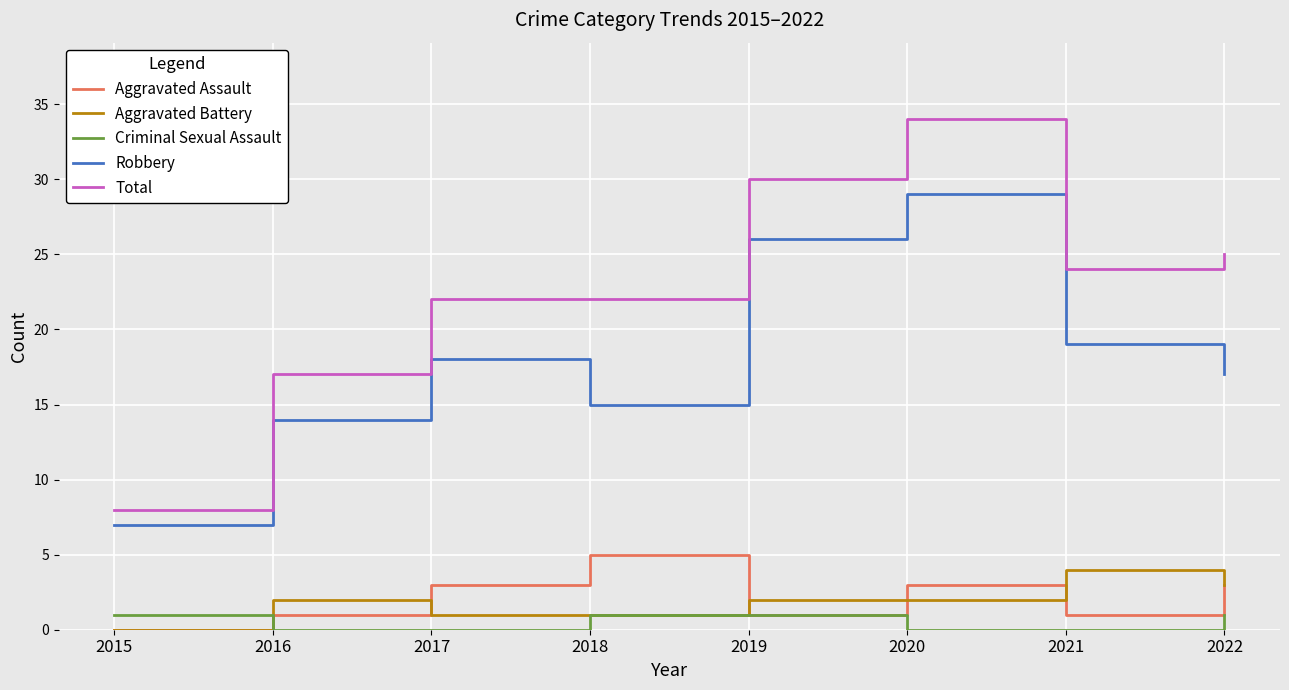

At which category does Robbery reach its first local peak?

2017